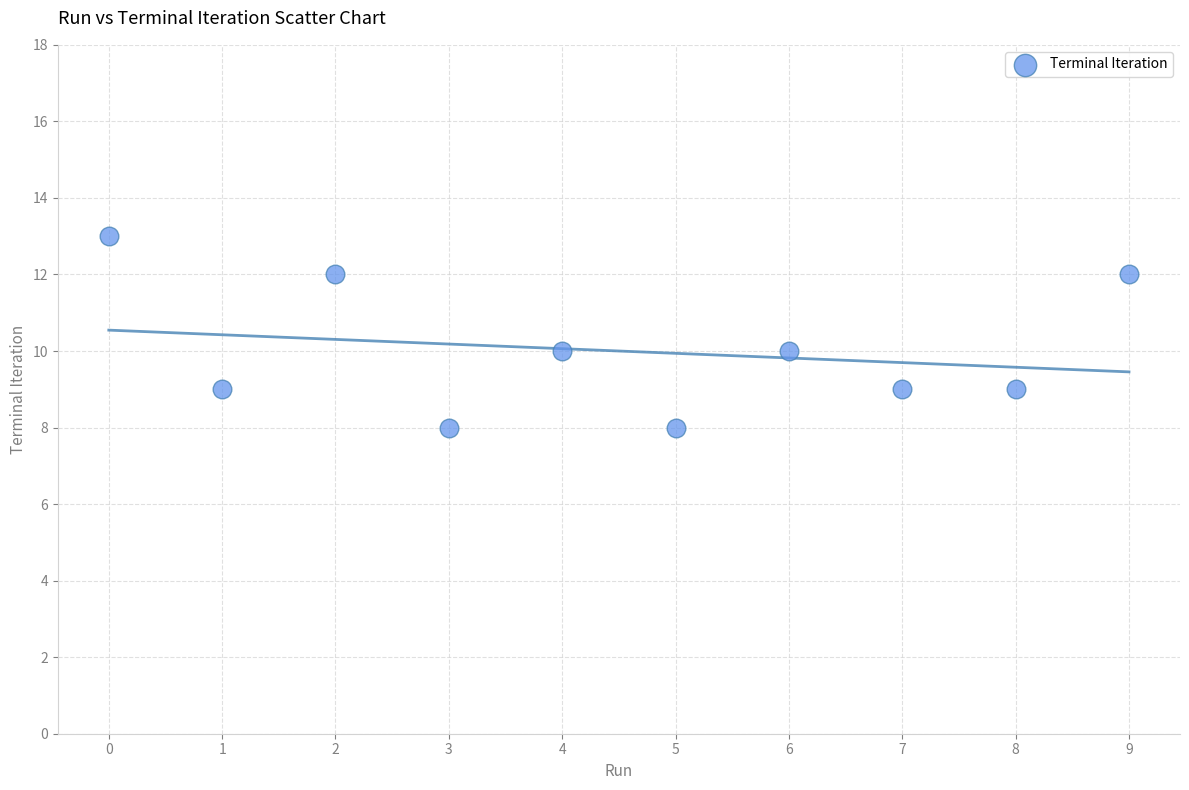

What is the range of Y values (max minus min)?

5